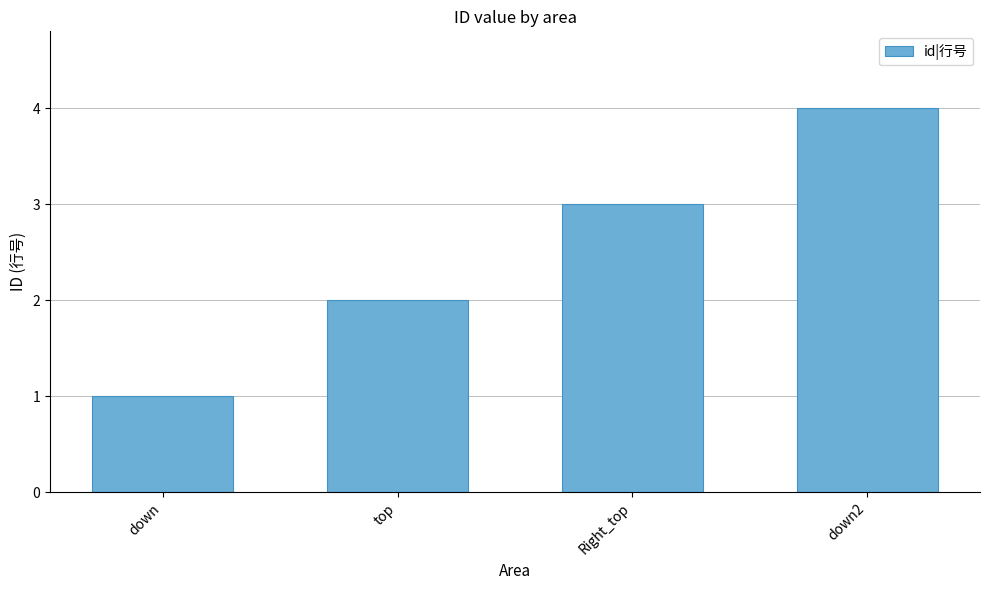

Rank the categories by value from lowest to highest.

down, top, Right_top, down2